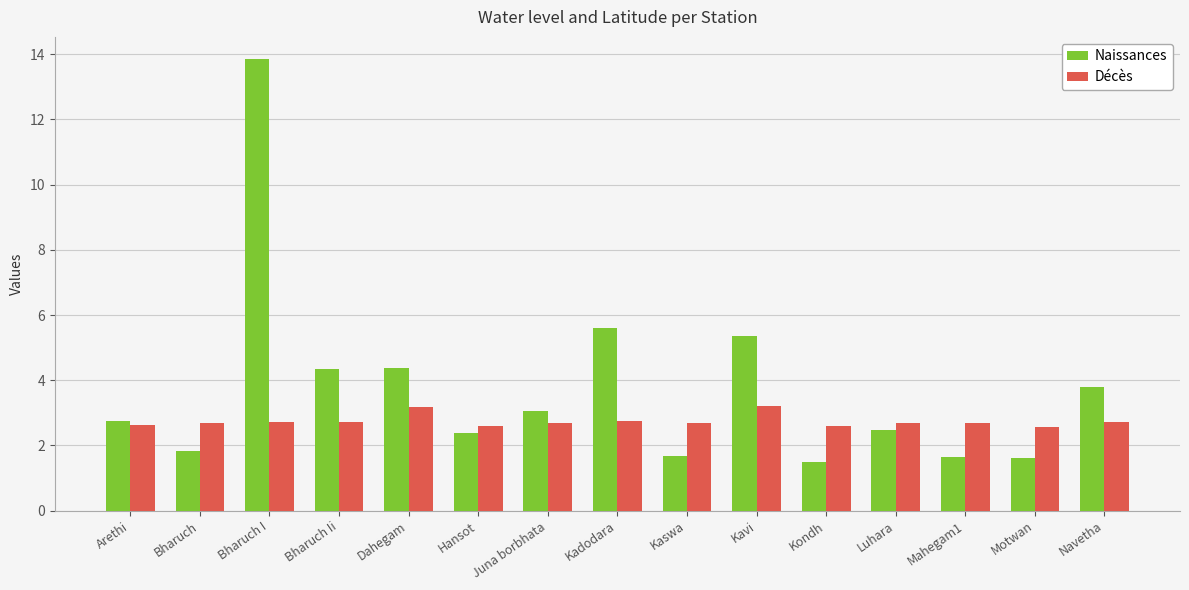

At which label does Naissances first exceed 2?

Arethi